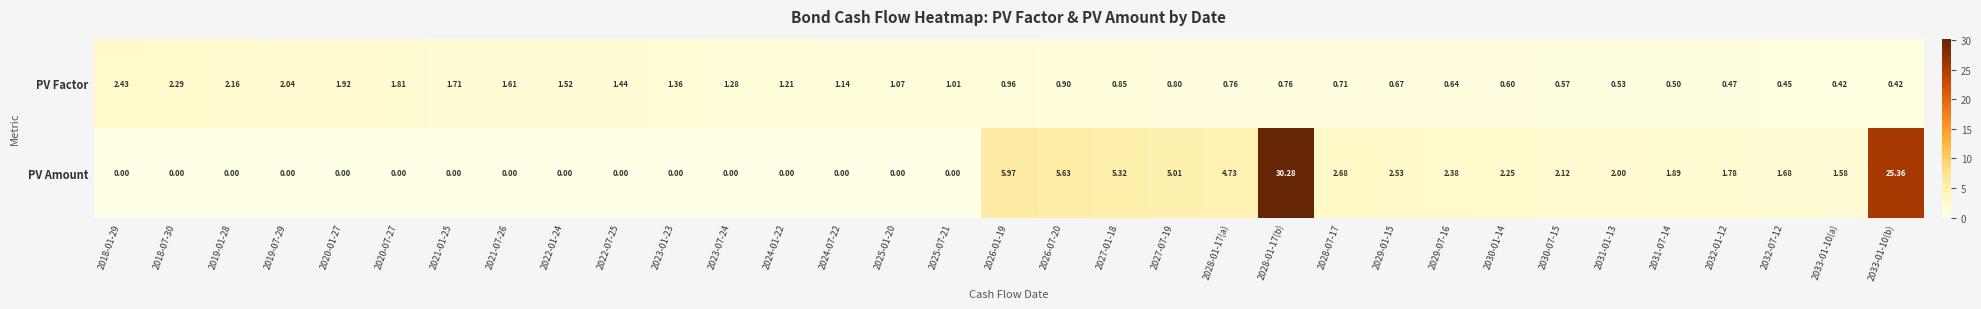

What is the total value across all series at 2027-07-19?

5.8